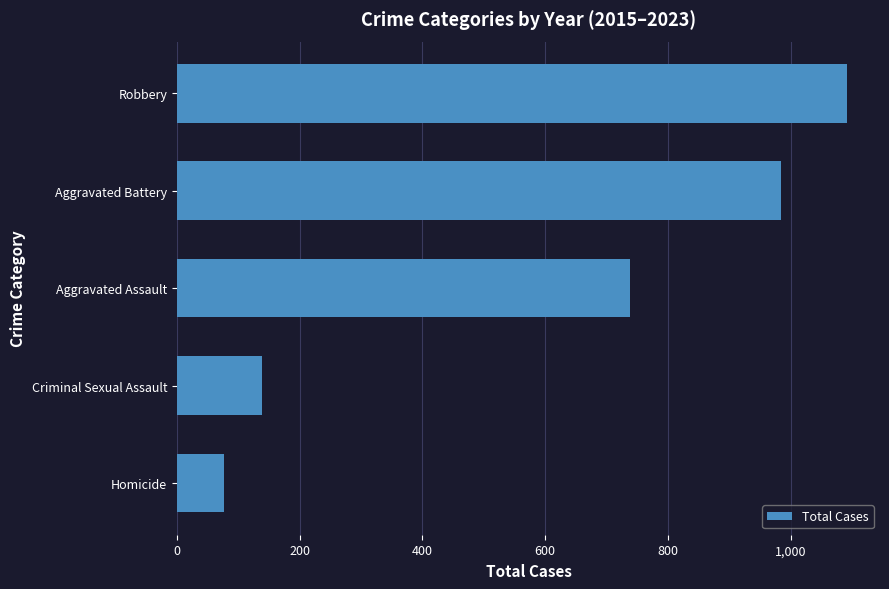

Reading bottom to top, transcribe all the data shown in this chart.

77	138	739	985	1091